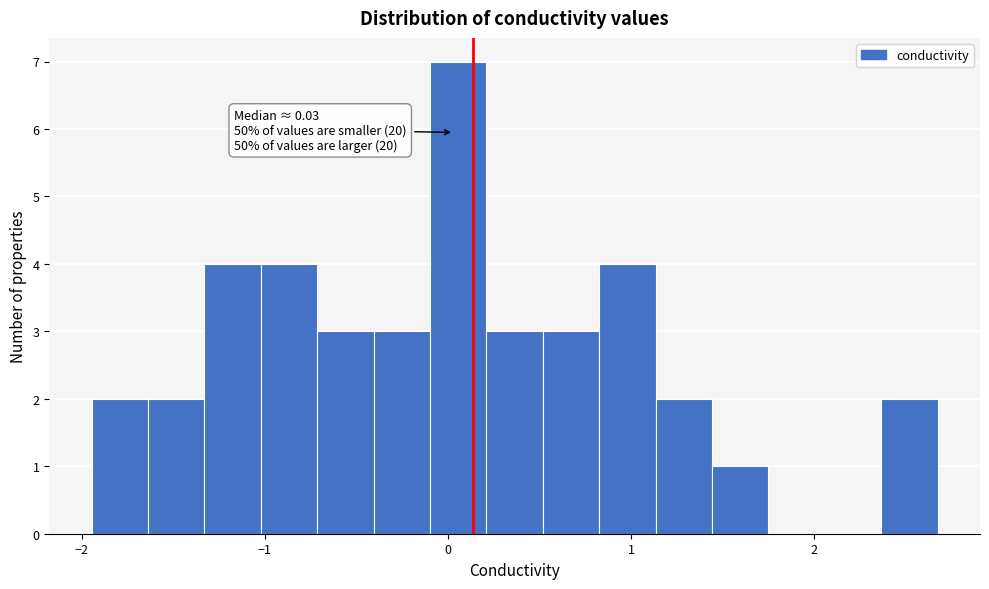

Around what value on the x-axis is the tallest bar? Give the approximate position of its centre, as read against the axis.

0.1